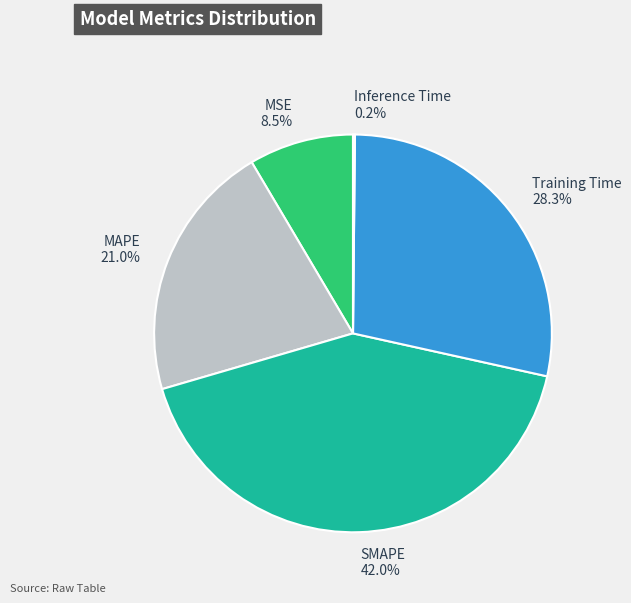

To the nearest percent, what portion does SMAPE represent?

42%